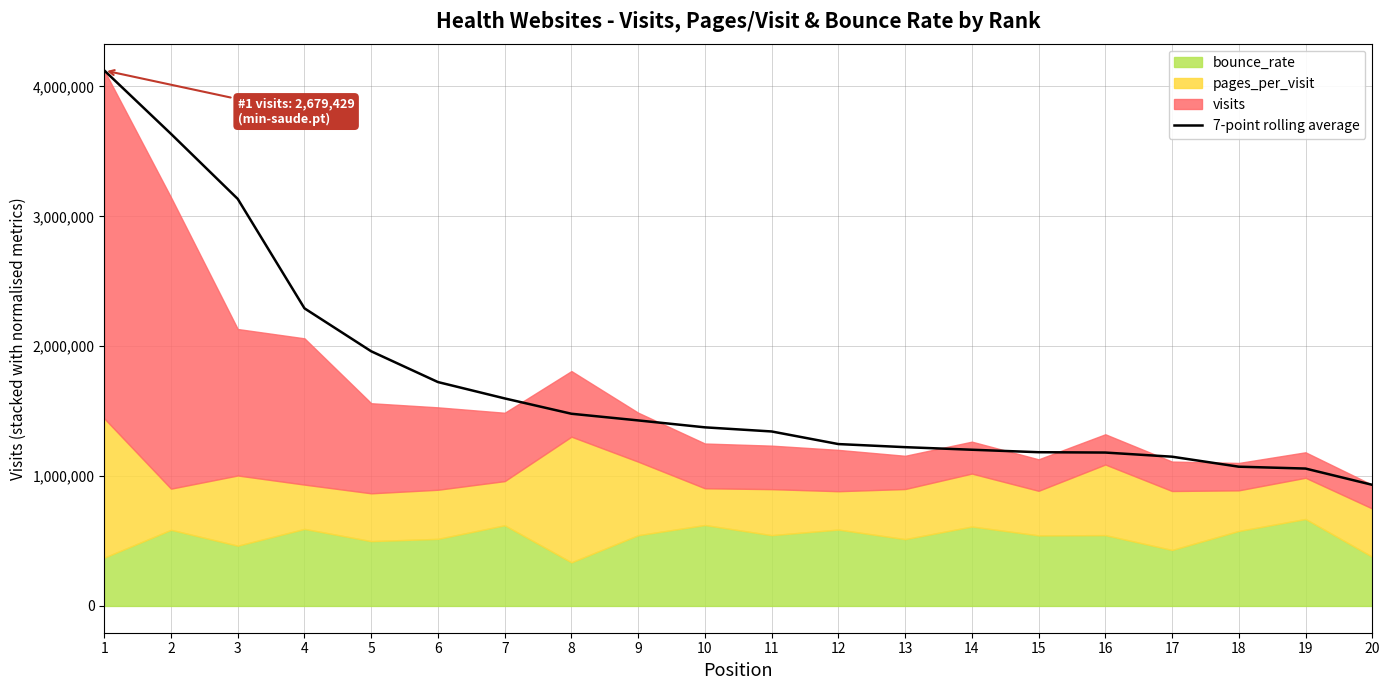

True or false: there are more than 2 points higher than both neighbors.

False